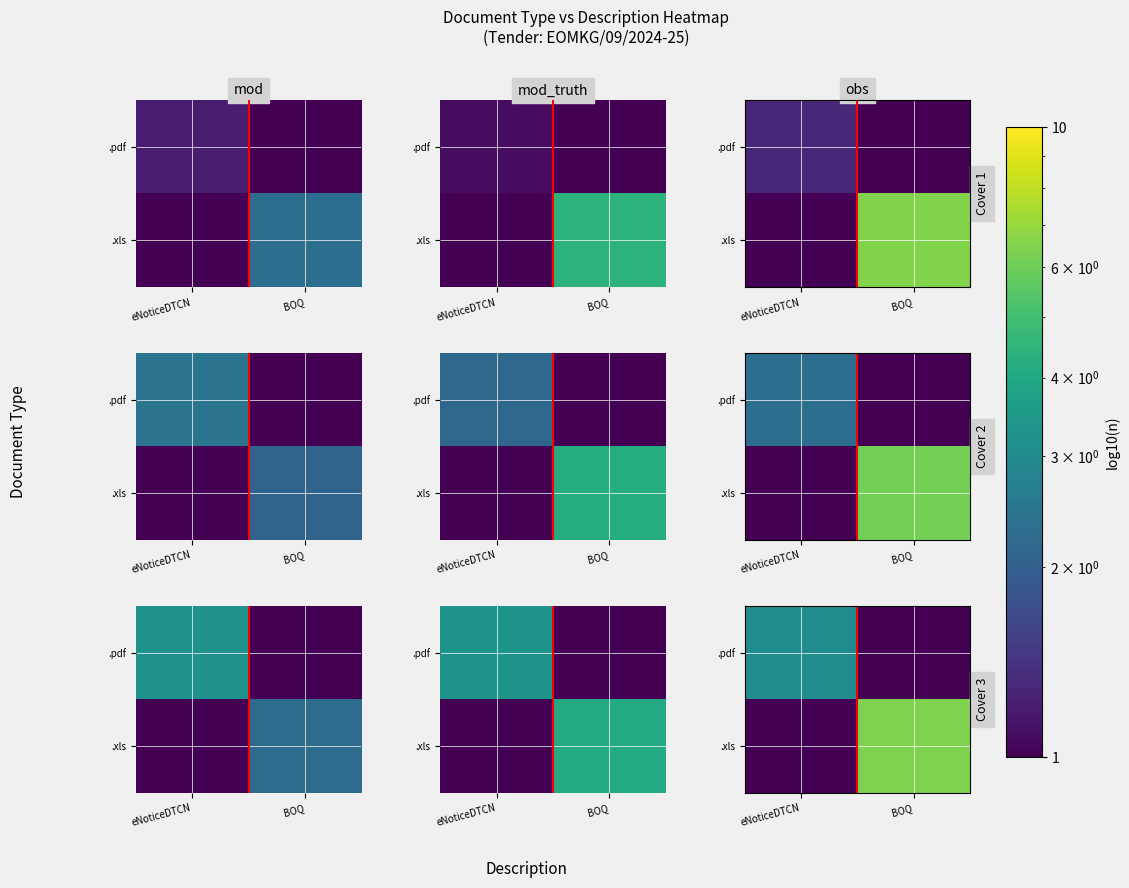

Which has a higher value, eNoticeDTCN or BOQ?

eNoticeDTCN